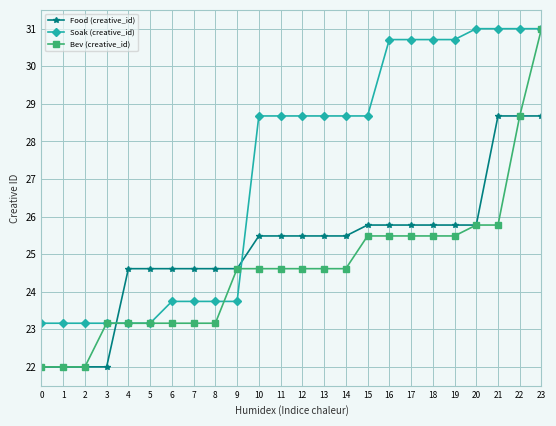

Reading left to right, extract all data points from this chart.

Food (creative_id): 0=22.0	1=22.0	2=22.0	3=22.0	4=24.6	5=24.6	6=24.6	7=24.6	8=24.6	9=24.6	10=25.5	11=25.5	12=25.5	13=25.5	14=25.5	15=25.8	16=25.8	17=25.8	18=25.8	19=25.8	20=25.8	21=28.7	22=28.7	23=28.7
Soak (creative_id): 0=23.2	1=23.2	2=23.2	3=23.2	4=23.2	5=23.2	6=23.7	7=23.7	8=23.7	9=23.7	10=28.7	11=28.7	12=28.7	13=28.7	14=28.7	15=28.7	16=30.7	17=30.7	18=30.7	19=30.7	20=31.0	21=31.0	22=31.0	23=31.0
Bev (creative_id): 0=22.0	1=22.0	2=22.0	3=23.2	4=23.2	5=23.2	6=23.2	7=23.2	8=23.2	9=24.6	10=24.6	11=24.6	12=24.6	13=24.6	14=24.6	15=25.5	16=25.5	17=25.5	18=25.5	19=25.5	20=25.8	21=25.8	22=28.7	23=31.0